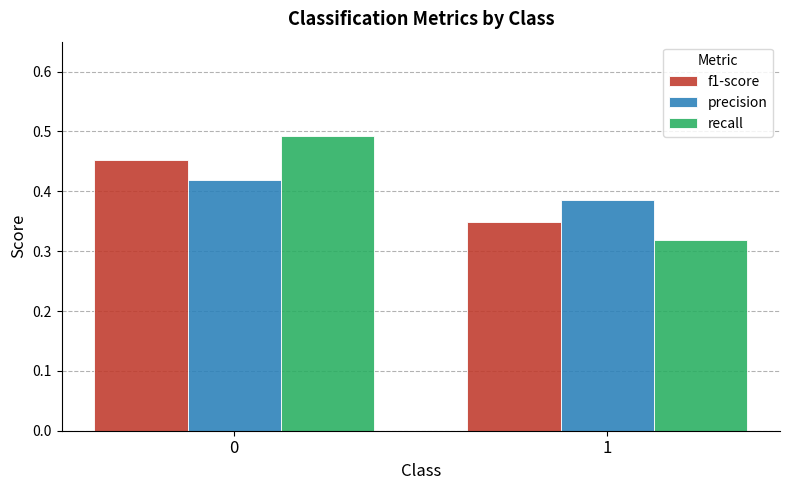

Count the precision values in the range 0 to 1.

2